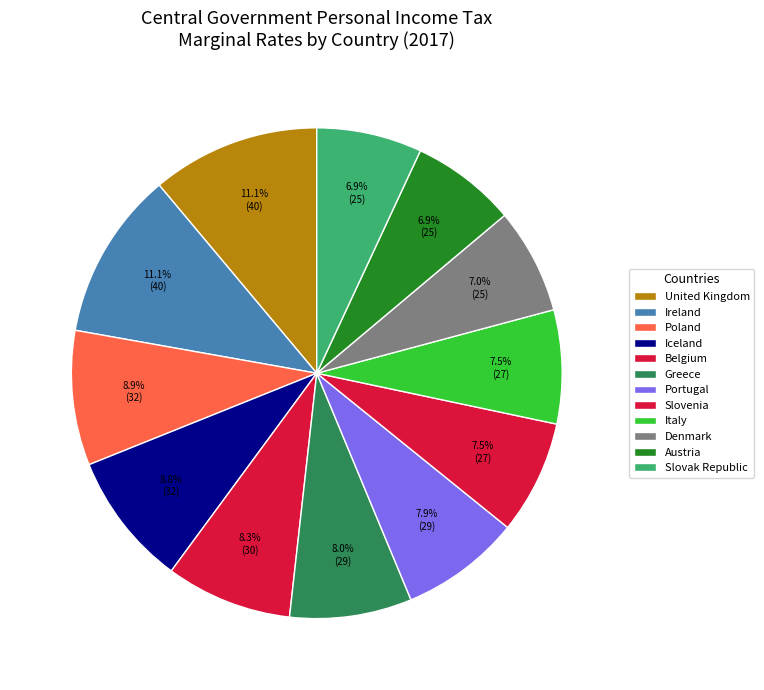

Which category has the smallest portion of the pie?

Austria